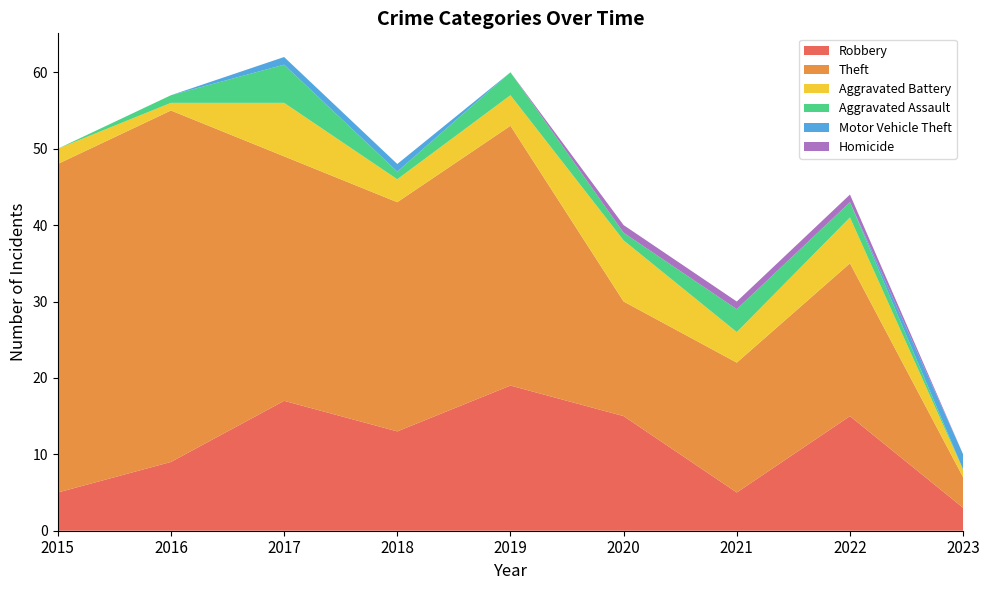

Reading right to left, what are all the values shown in this chart?

Robbery: 3	15	5	15	19	13	17	9	5
Theft: 4	20	17	15	34	30	32	46	43
Aggravated Battery: 1	6	4	8	4	3	7	1	2
Aggravated Assault: 0	2	3	1	3	1	5	1	0
Motor Vehicle Theft: 2	0	0	0	0	1	1	0	0
Homicide: 0	1	1	1	0	0	0	0	0